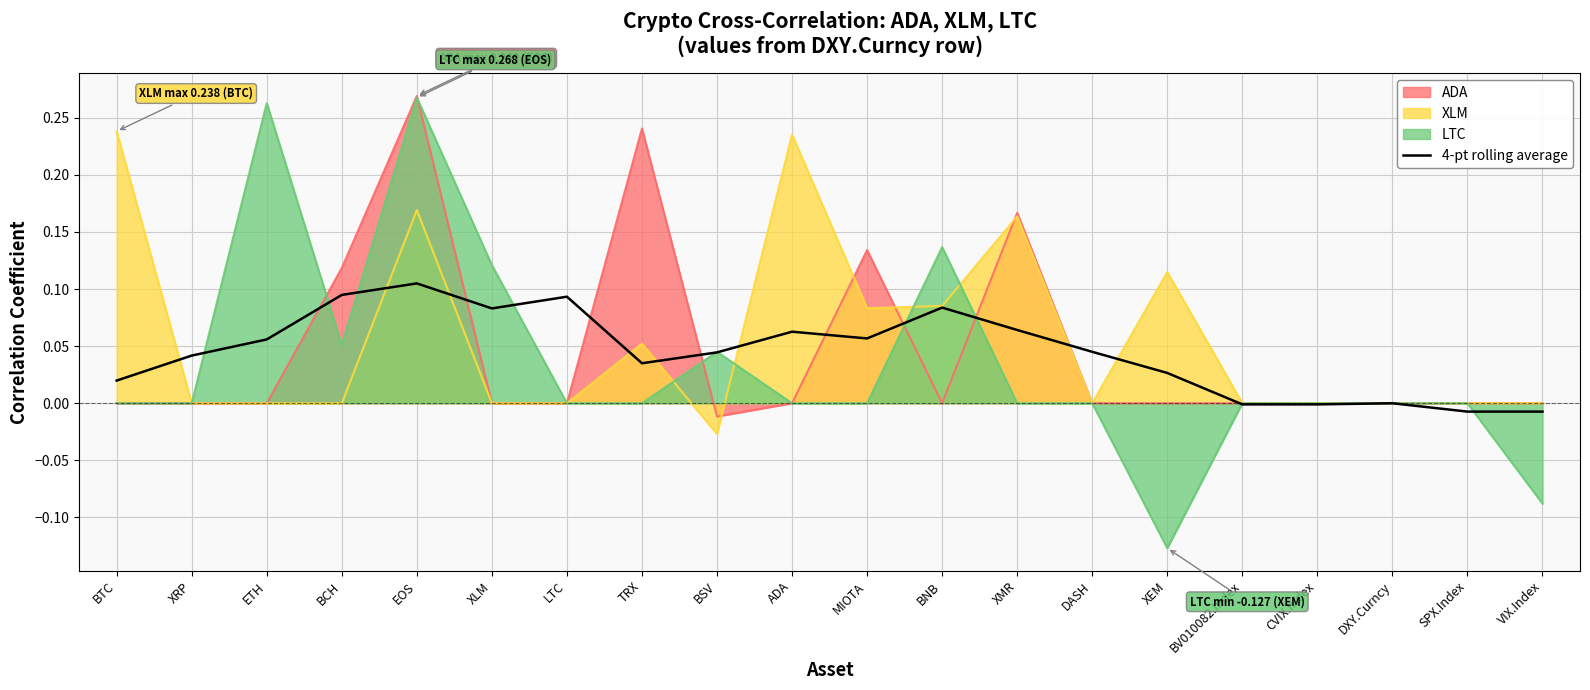

Is the value of LTC at BCH greater than the value of 4-pt rolling average at BCH?

No